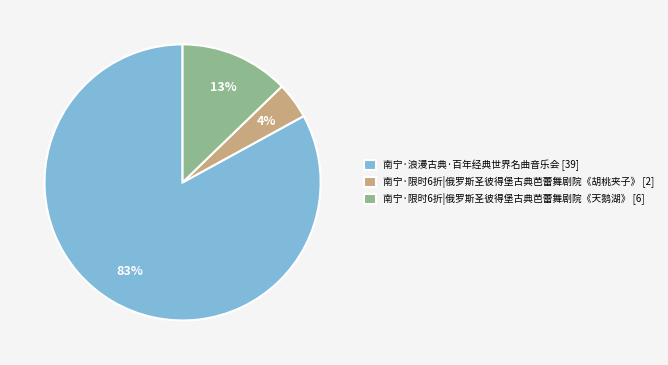

What is the majority slice?

南宁·浪漫古典·百年经典世界名曲音乐会